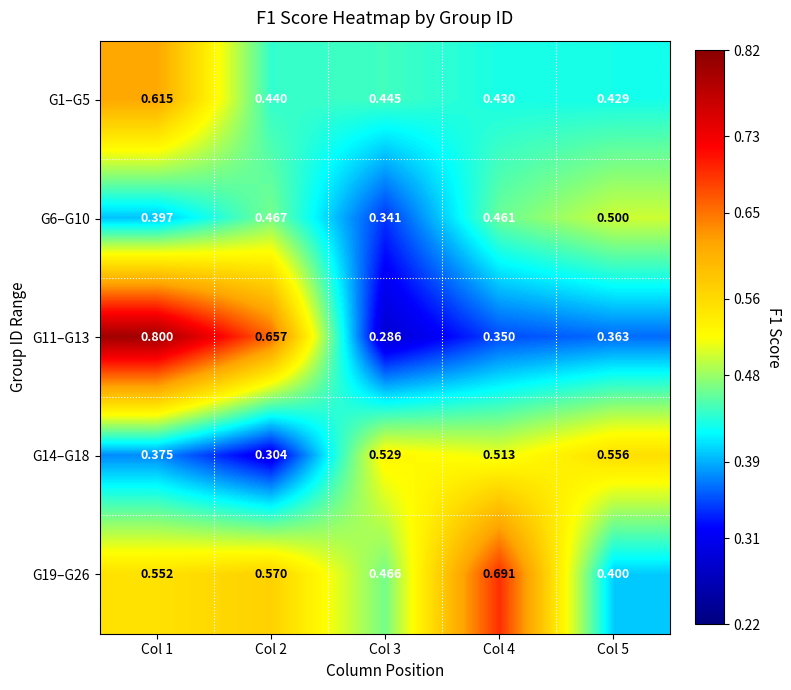

Is the value of G11–G13 at Col 1 greater than the value of G19–G26 at Col 5?

Yes